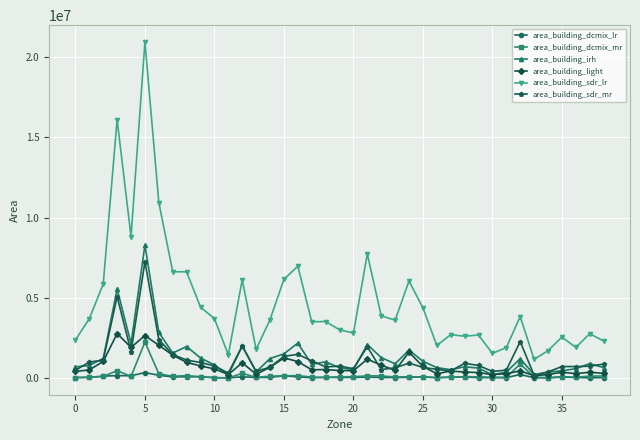

What is the minimum value for area_building_sdr_lr?

1161534